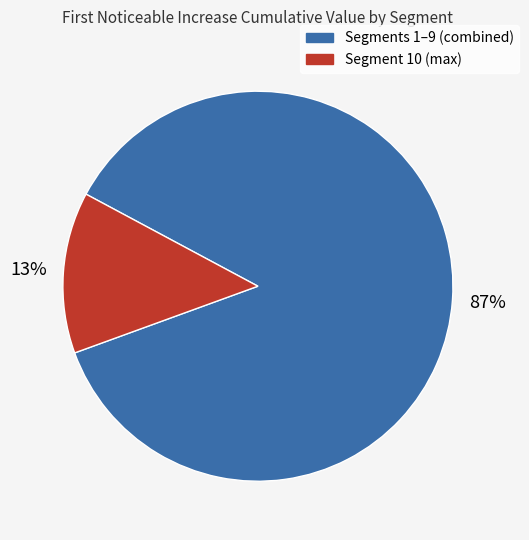

To the nearest percent, what is the average slice percentage?

50%